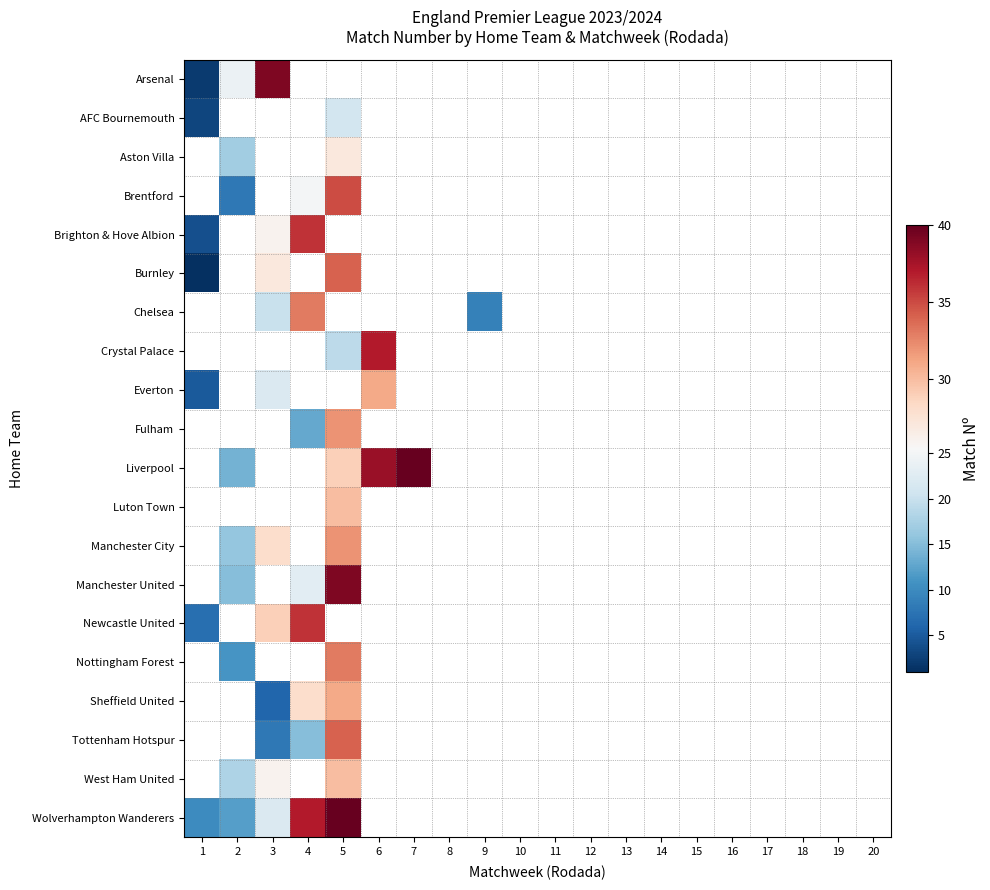

Between 11 and 4, which is larger?

4